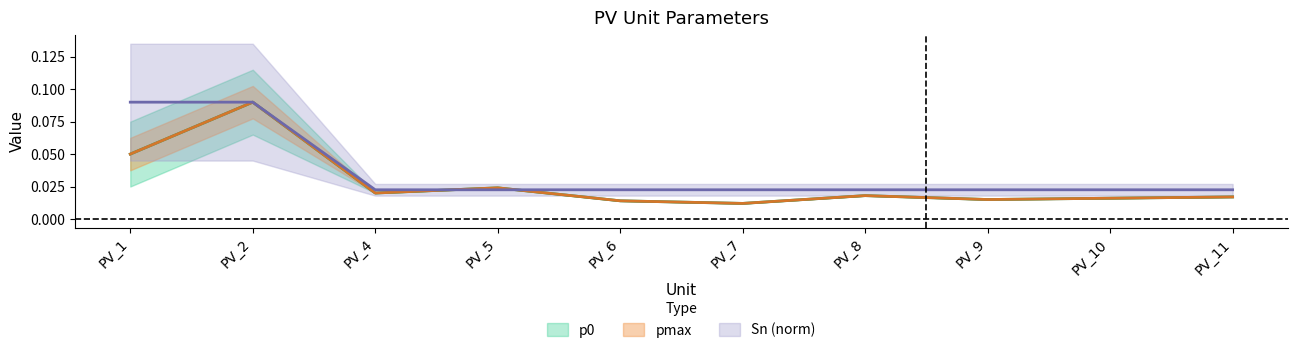

Is the value of pmax at PV_4 greater than the value of p0 at PV_8?

Yes